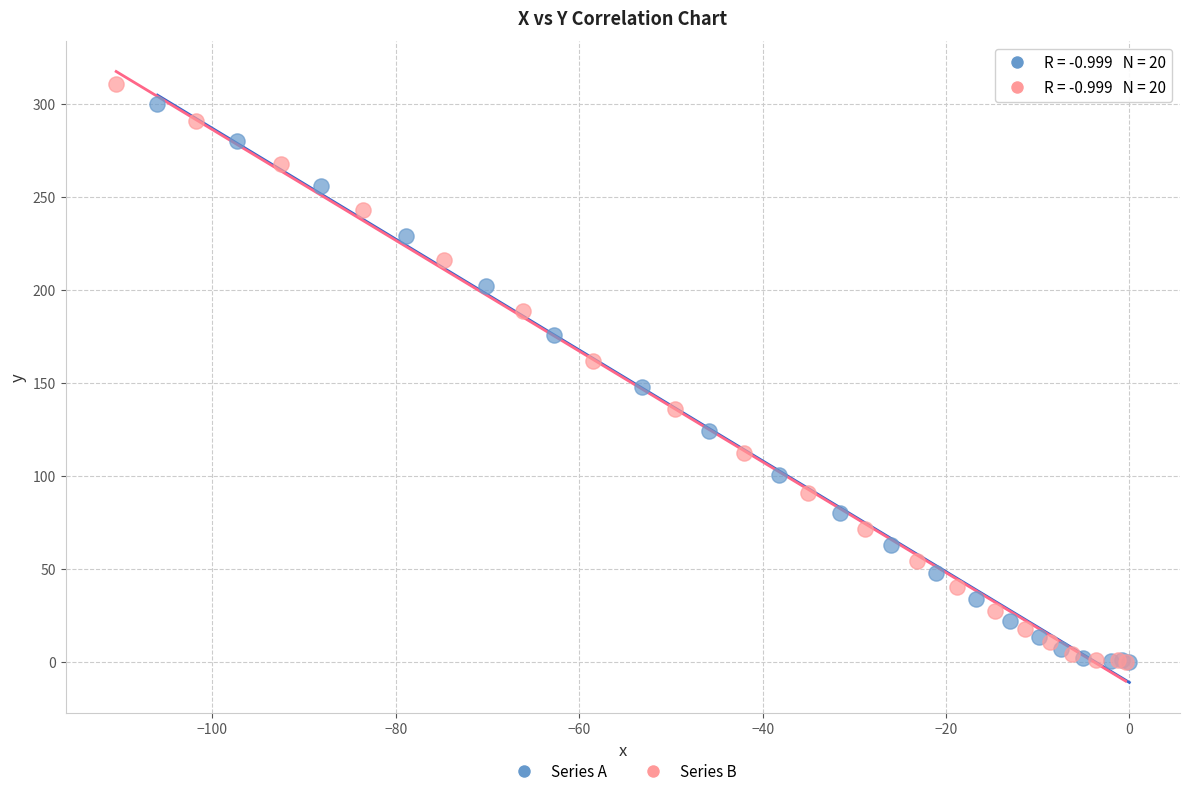

What are all the series names shown in the legend?

Series A, Series B